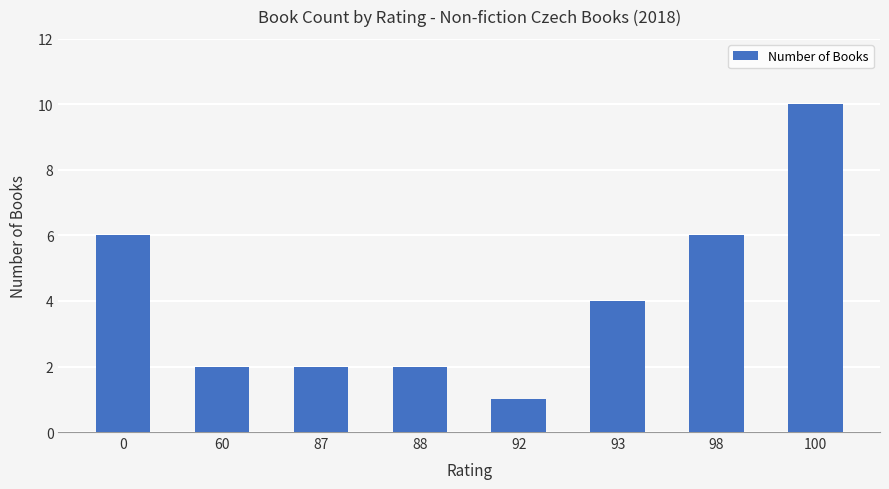

What is the sum of all values?

33